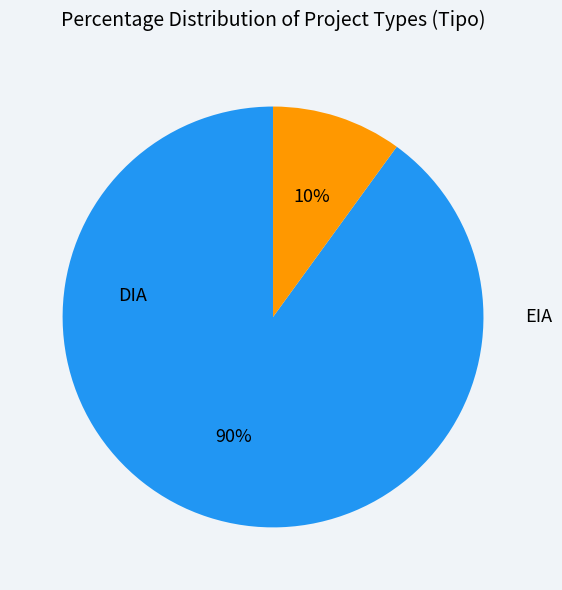

To the nearest percent, what is the difference between the largest and smallest slice percentages?

80%